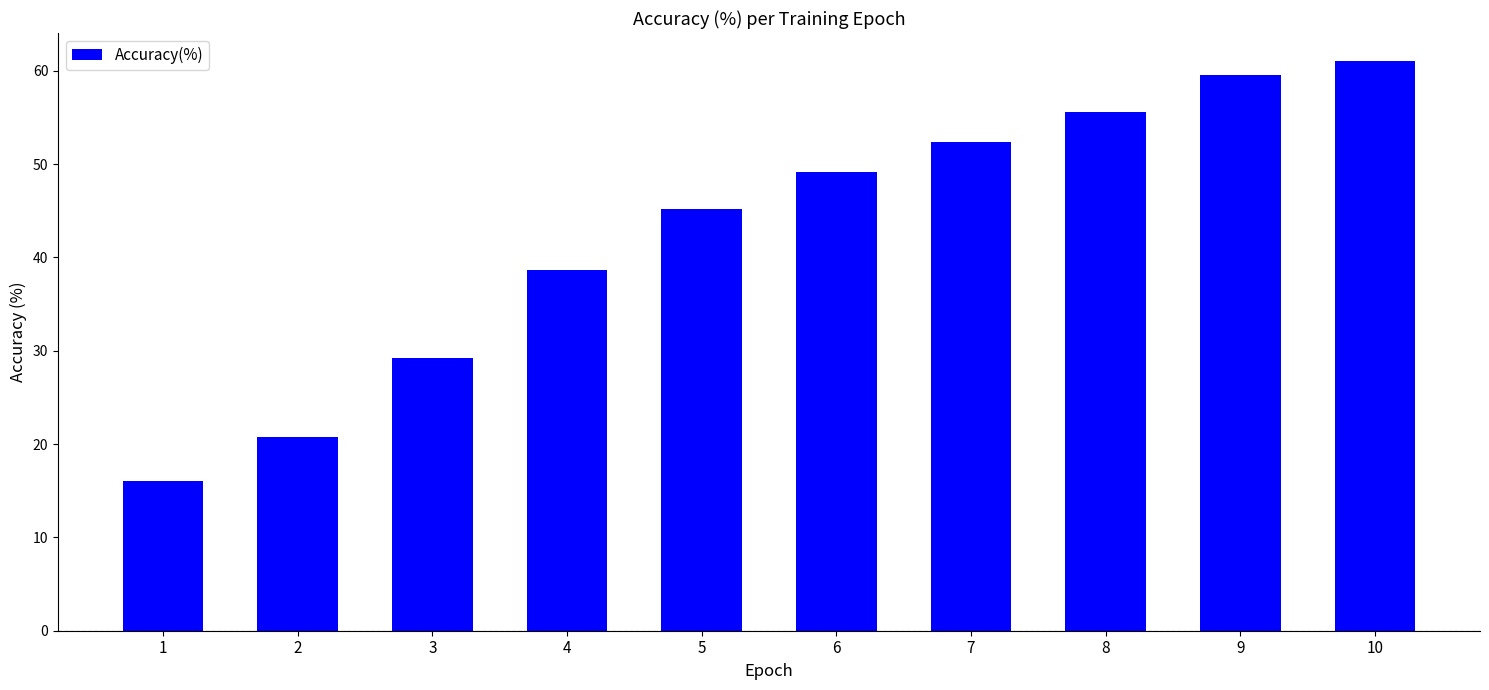

What is the maximum value shown in the chart?

61.0